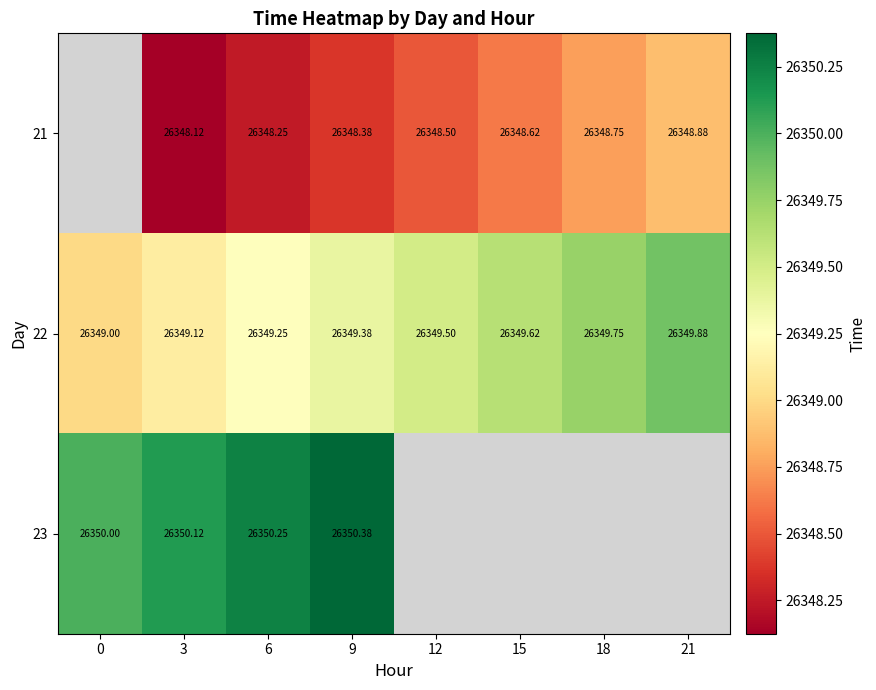

What is the difference between the highest and lowest values at 21?

1.0